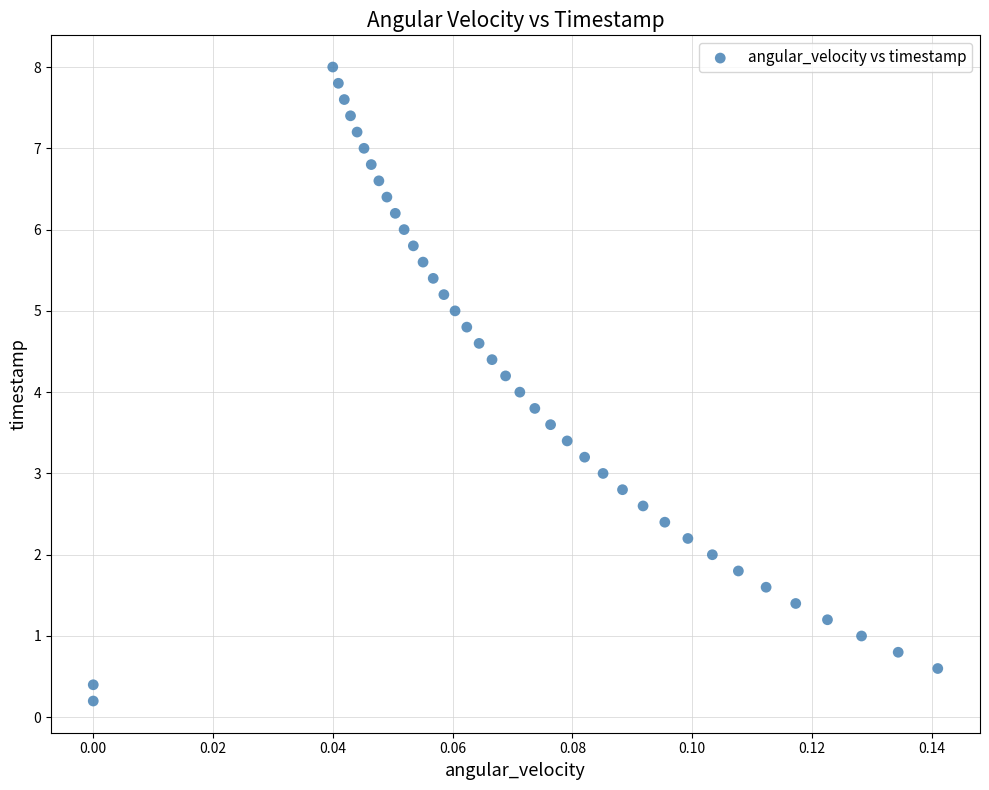

What is the range of Y values (max minus min)?

7.8